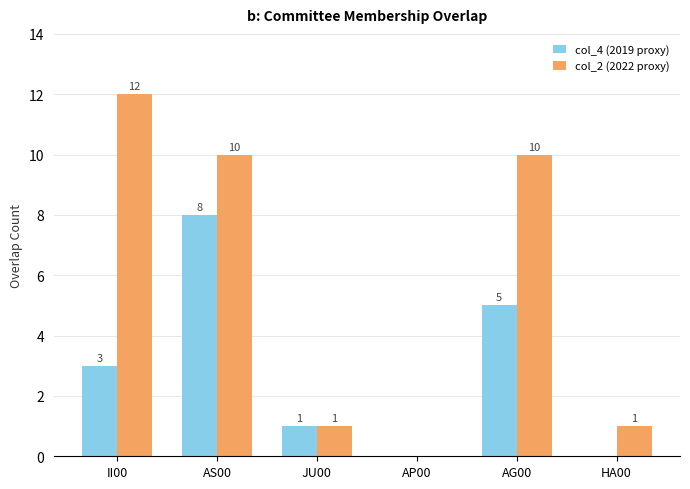

What is the greatest value displayed?

12